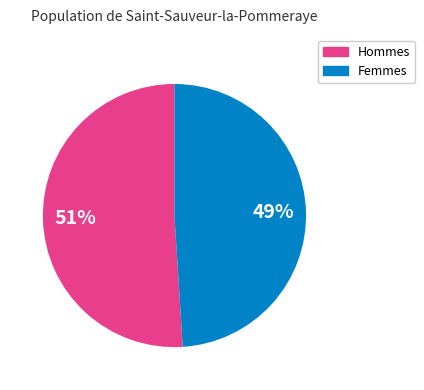

To the nearest percent, what is the average slice percentage?

50%